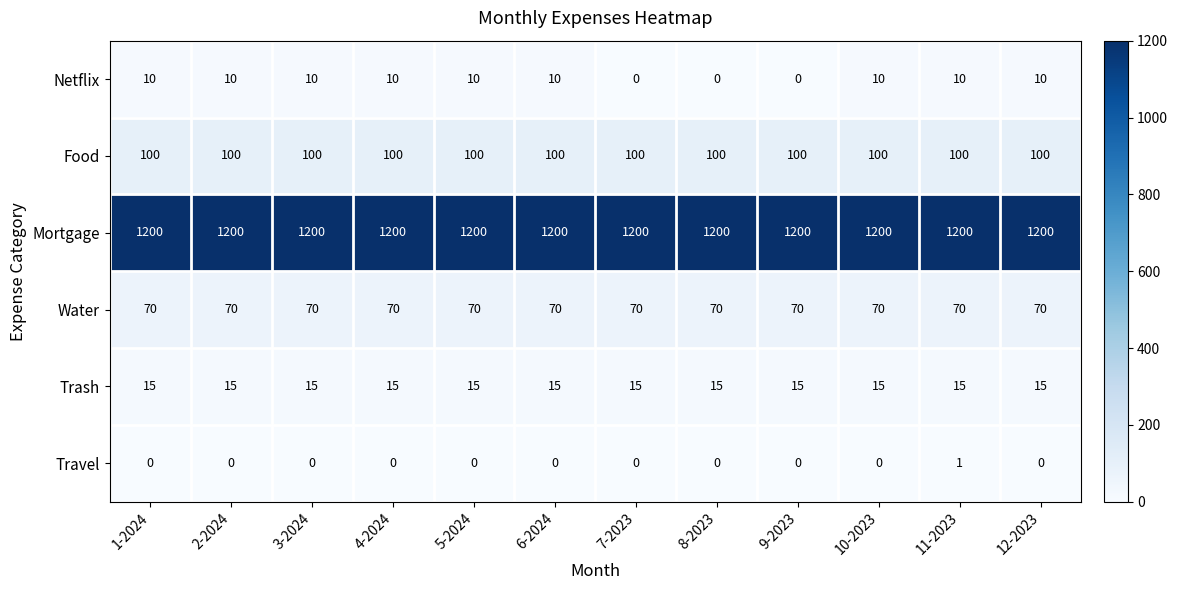

Is the value of Water at 9-2023 greater than the value of Netflix at 1-2024?

Yes